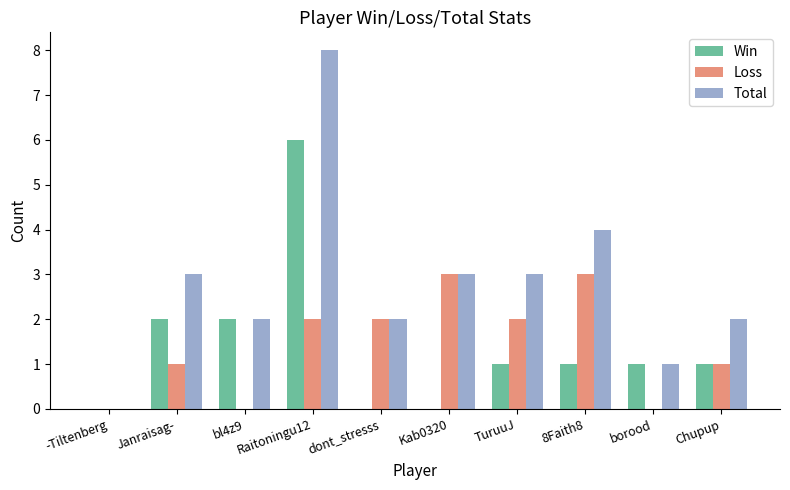

Between Janraisag- and borood, which series saw the biggest shift?

Total